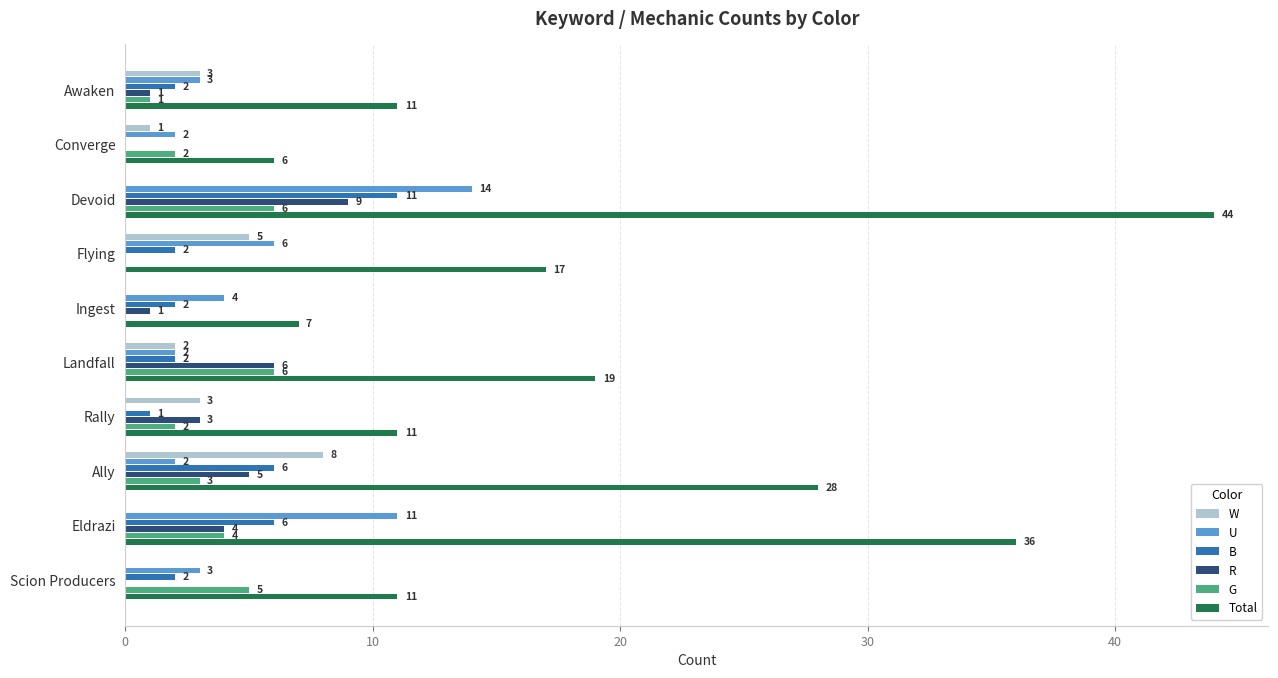

Which category has the highest value in the R series?

Devoid